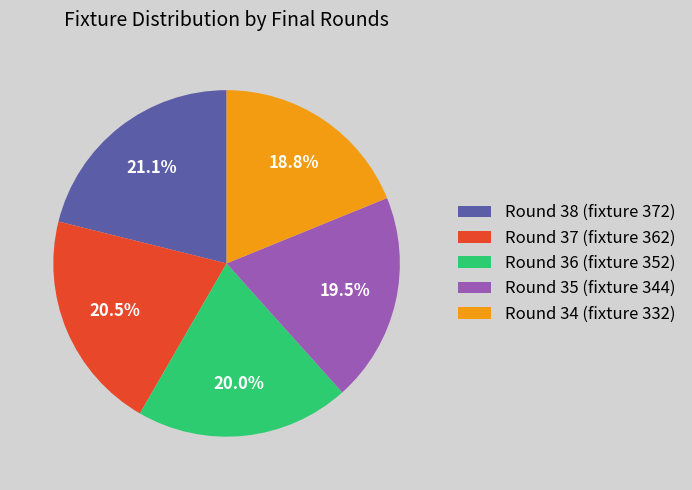

Is there a majority slice in this chart?

No